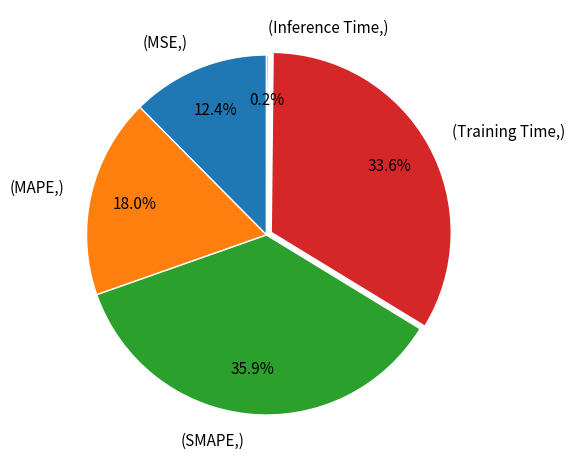

Does (MSE,) represent more than half of the total?

No